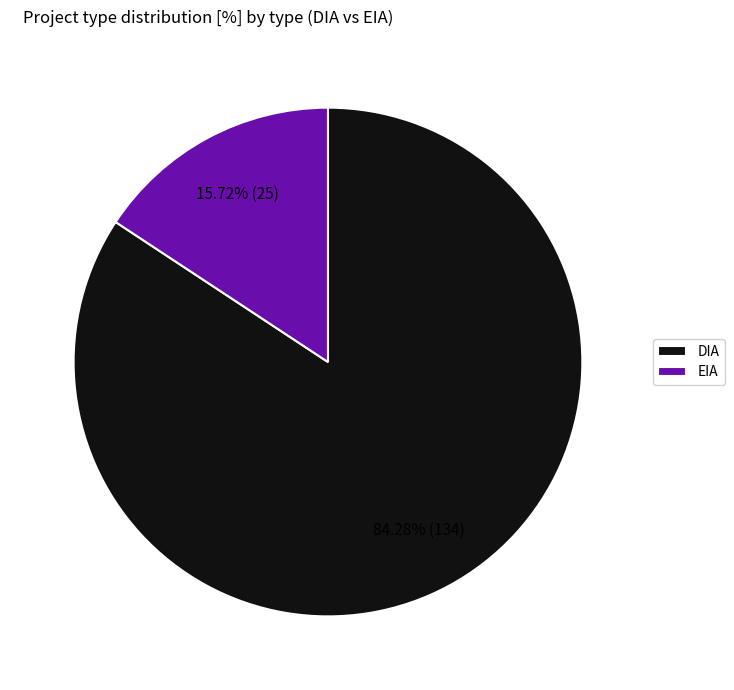

What is the ratio of the value at DIA to the value at EIA?

5.4